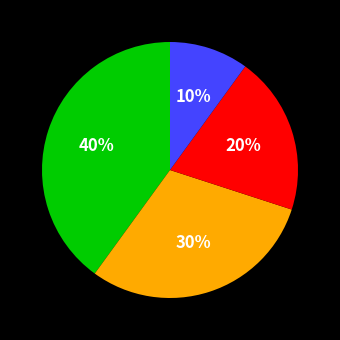

Is there any slice that represents more than half of the pie?

No